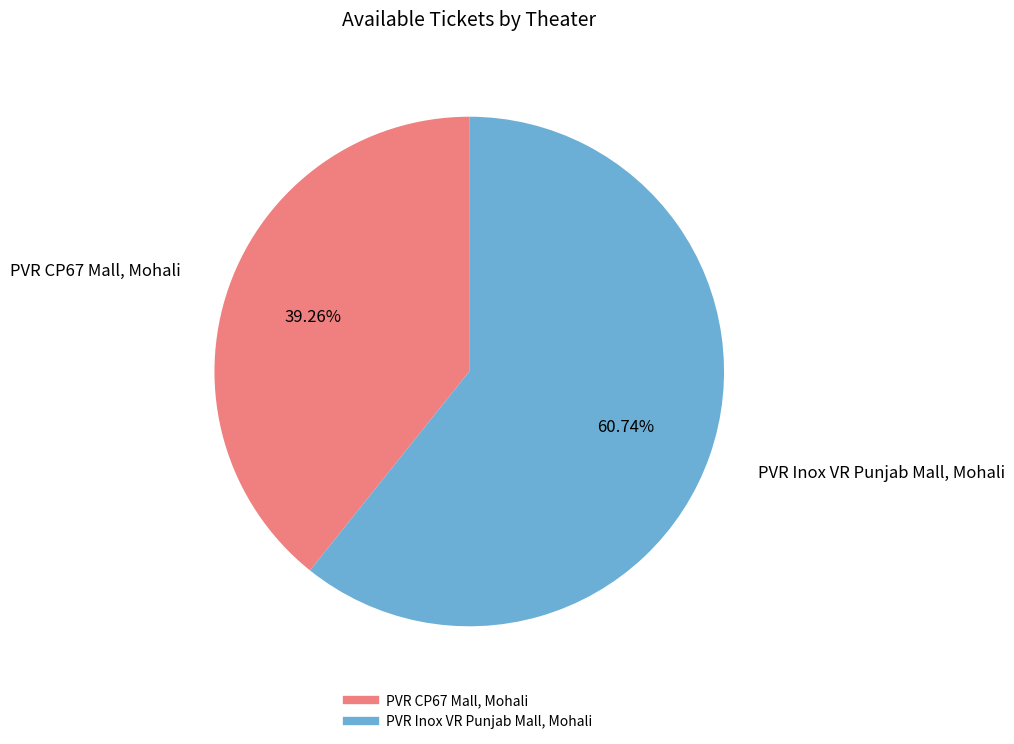

What is the largest slice in the pie chart?

PVR Inox VR Punjab Mall, Mohali